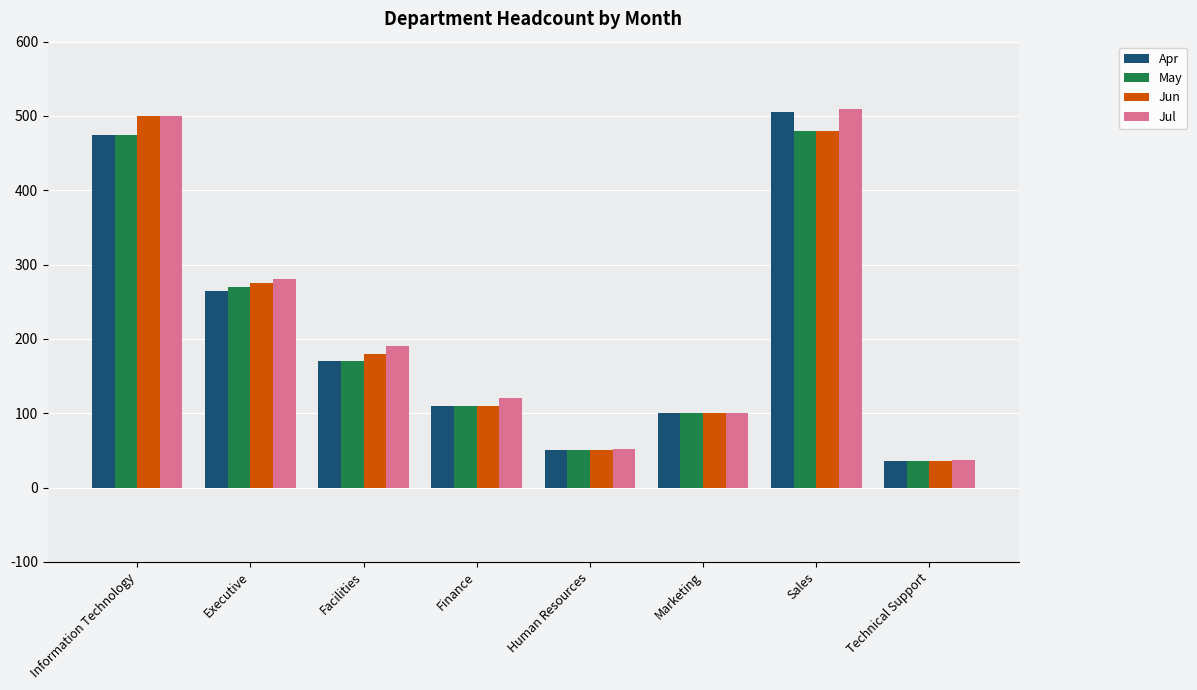

Between Executive and Facilities, which series saw the biggest shift?

May